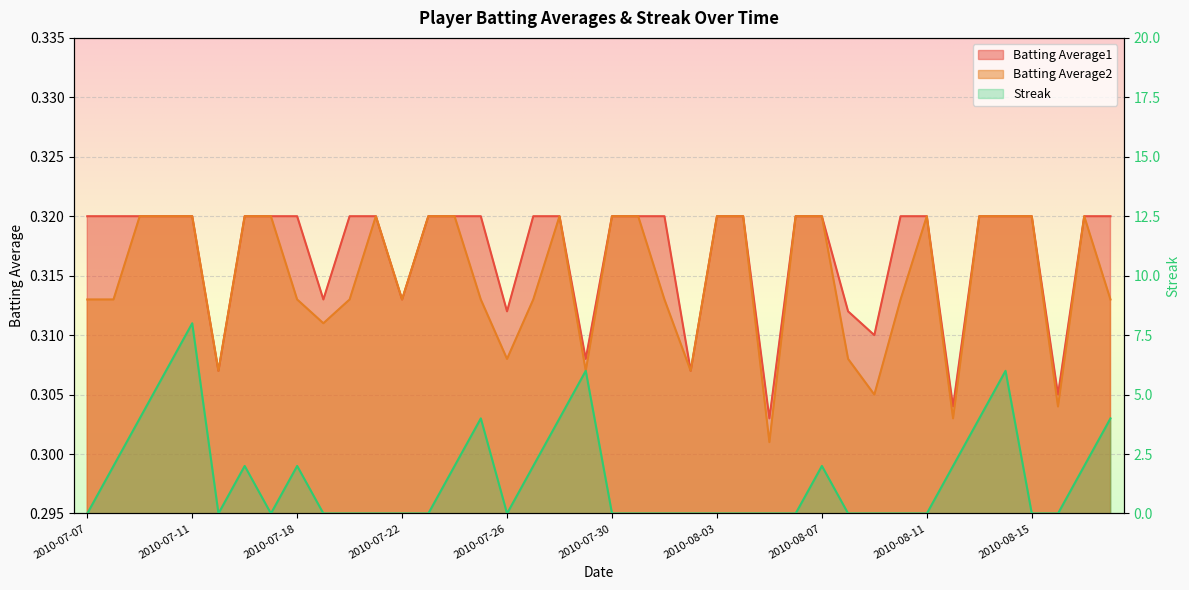

Count the number of categories in the chart.

40